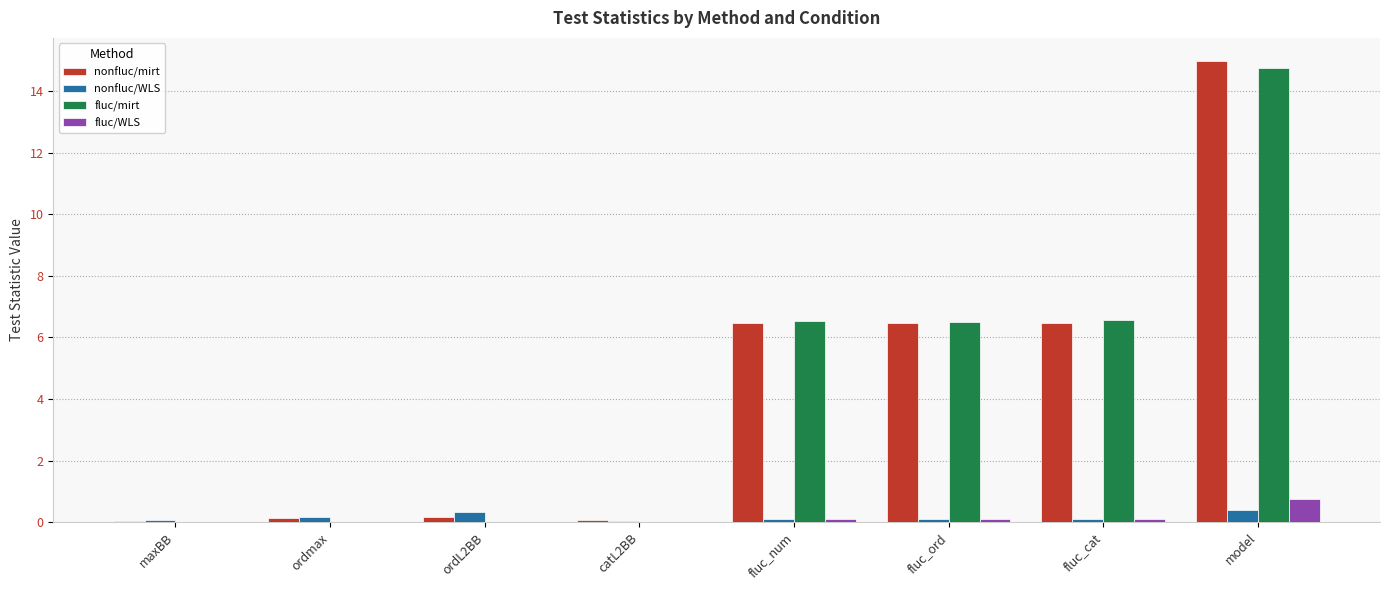

Are the bars grouped side by side (vs. stacked)?

Yes